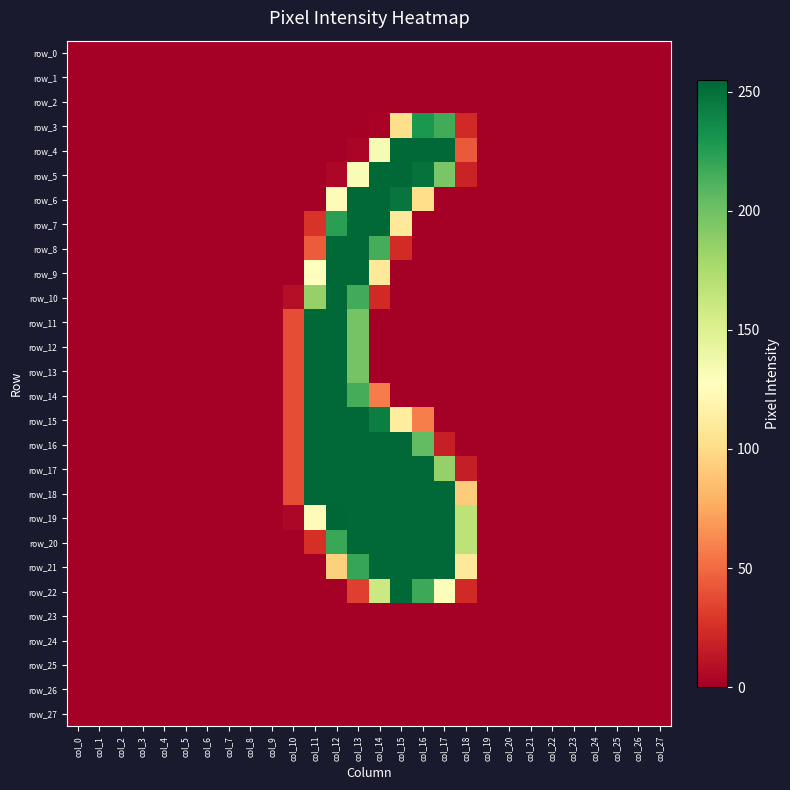

List the labels in order of row_27 value, largest first.

col_0, col_1, col_2, col_3, col_4, col_5, col_6, col_7, col_8, col_9, col_10, col_11, col_12, col_13, col_14, col_15, col_16, col_17, col_18, col_19, col_20, col_21, col_22, col_23, col_24, col_25, col_26, col_27